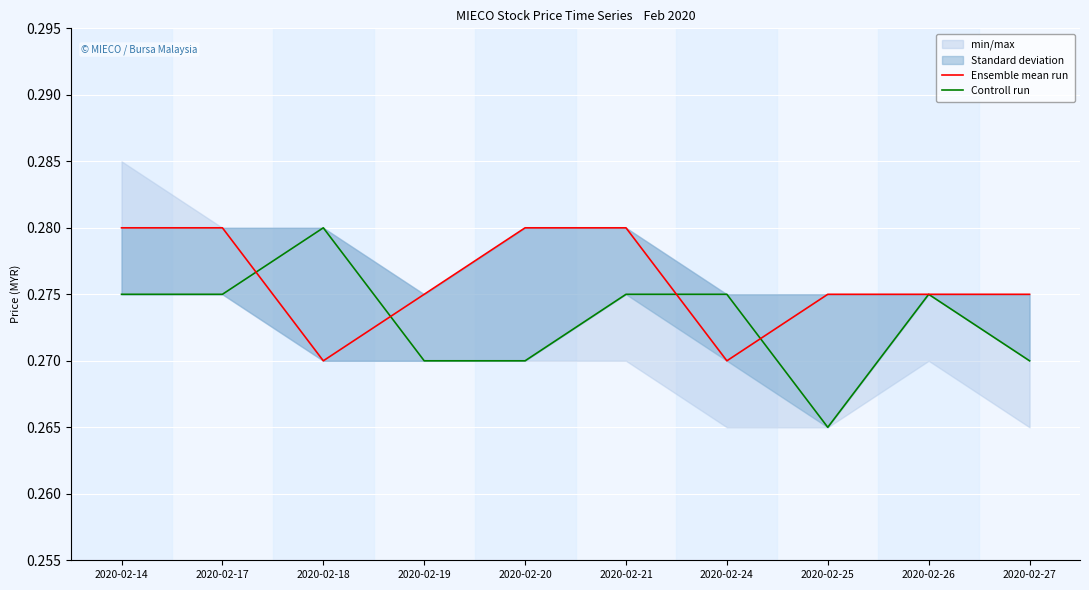

At how many categories does at least one series exceed 0?

10